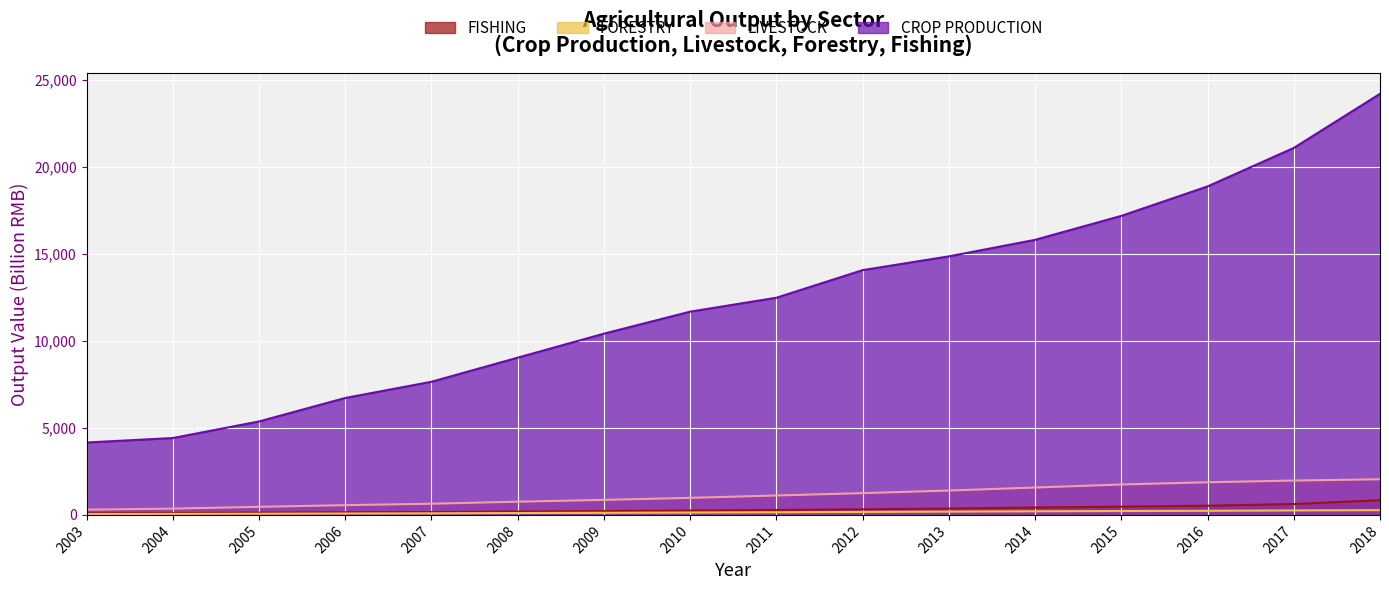

Which series has the largest total across all categories?

CROP PRODUCTION